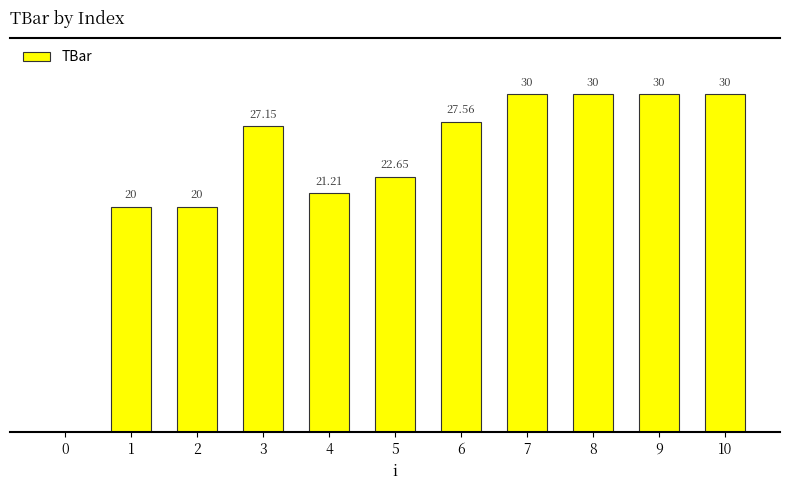

List the labels in order of value, largest first.

7, 8, 9, 10, 6, 3, 5, 4, 1, 2, 0